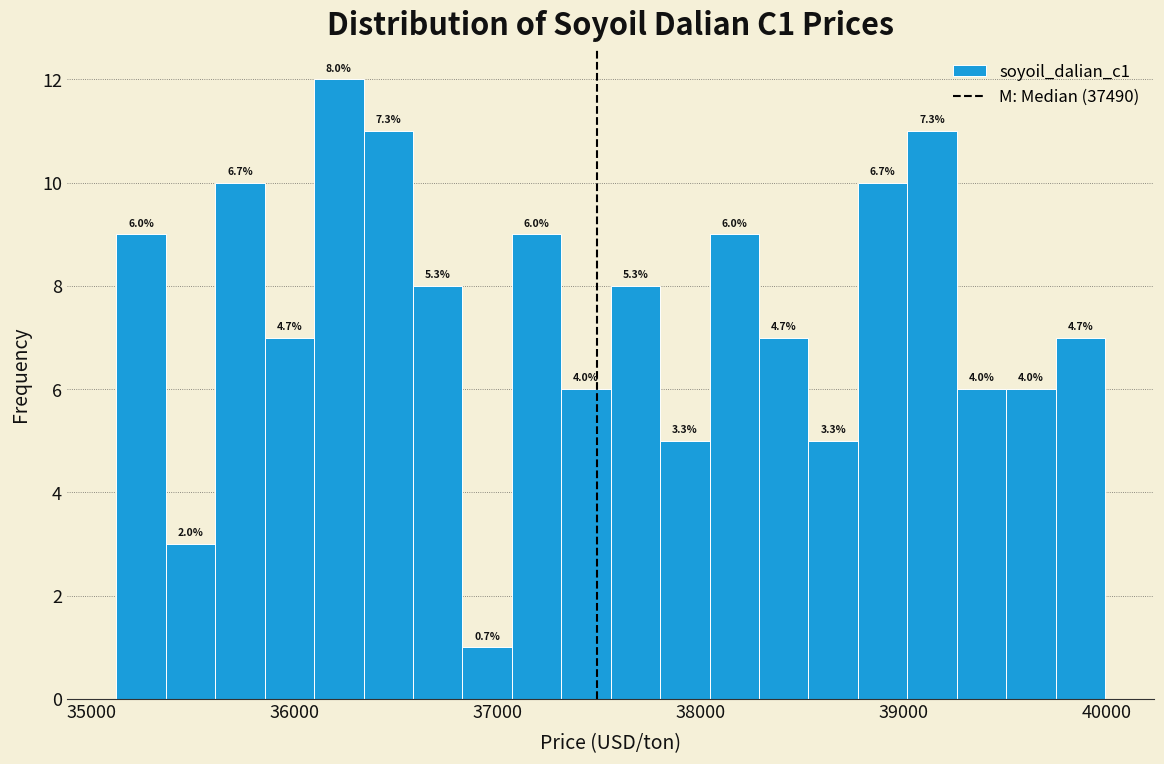

Around what value on the x-axis is the tallest bar? Give the approximate position of its centre, as read against the axis.

36200